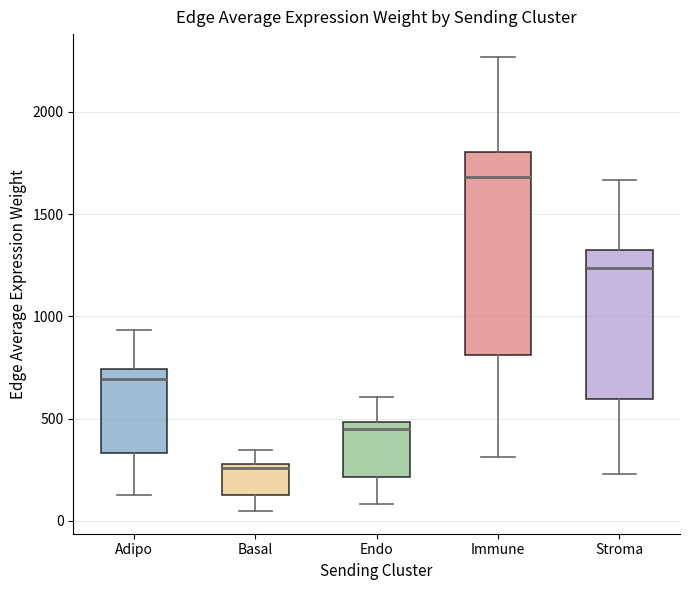

Which box has the lowest median line?

Basal